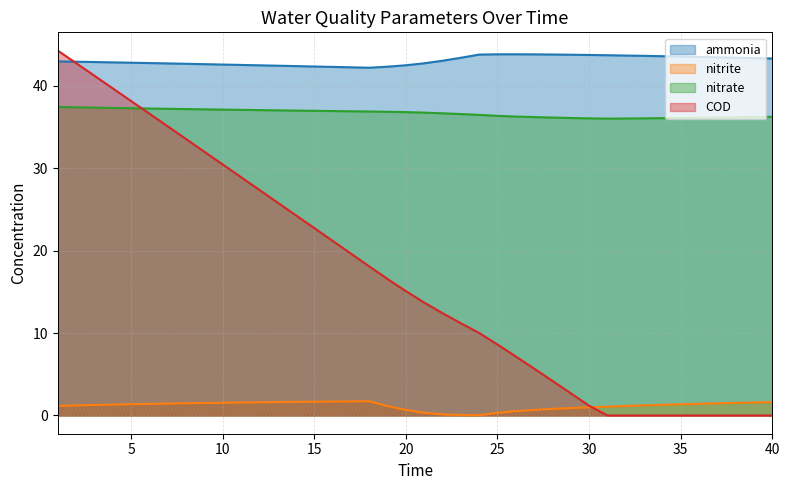

What is the total value across all series at 28?

84.9